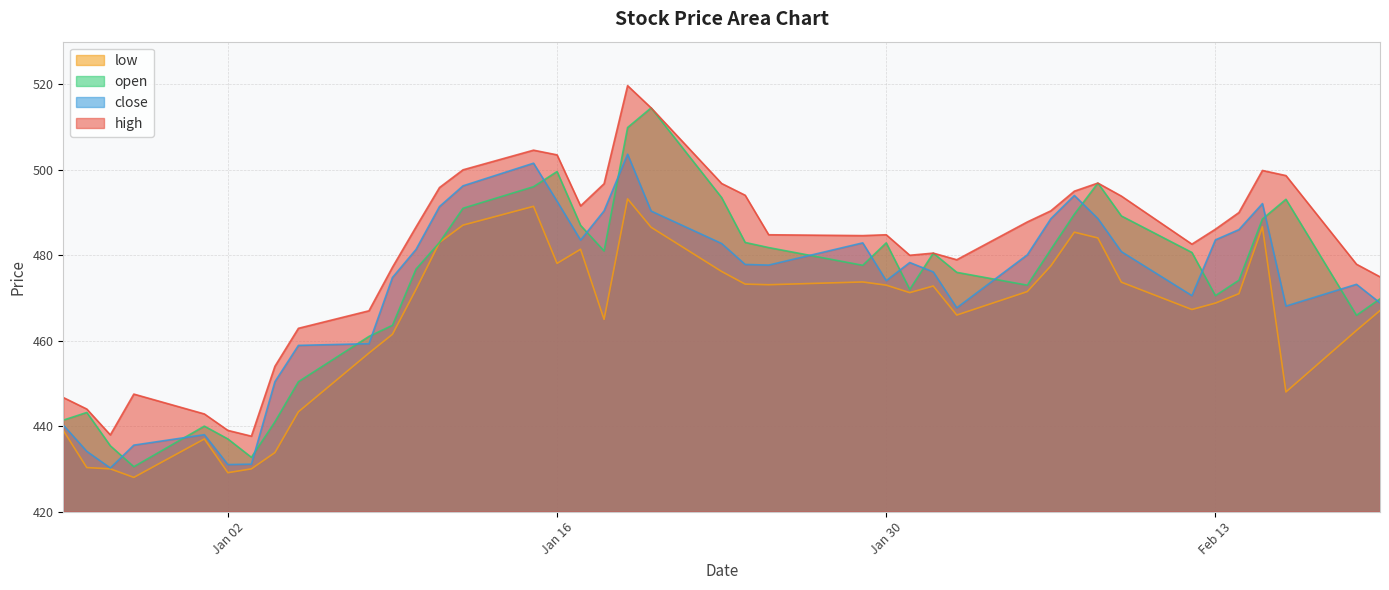

Is it true that open equals 843.9 at Feb 13?

False